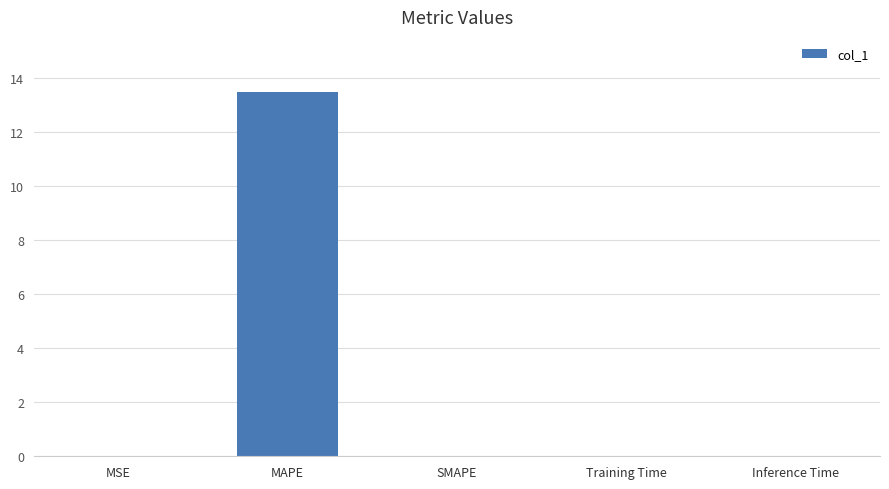

At which category does the chart reach its peak across all series?

MAPE